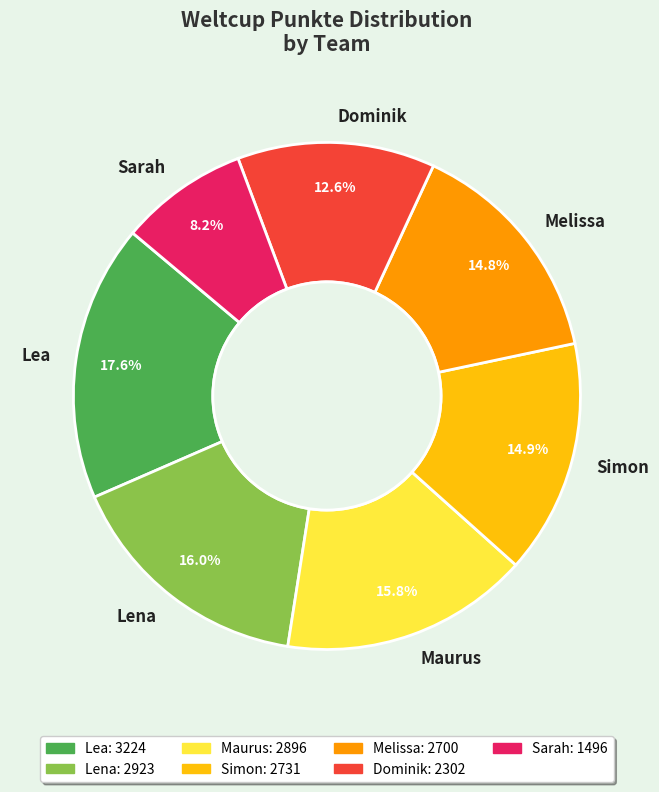

What is the ratio of the value at Melissa to the value at Sarah?

1.8